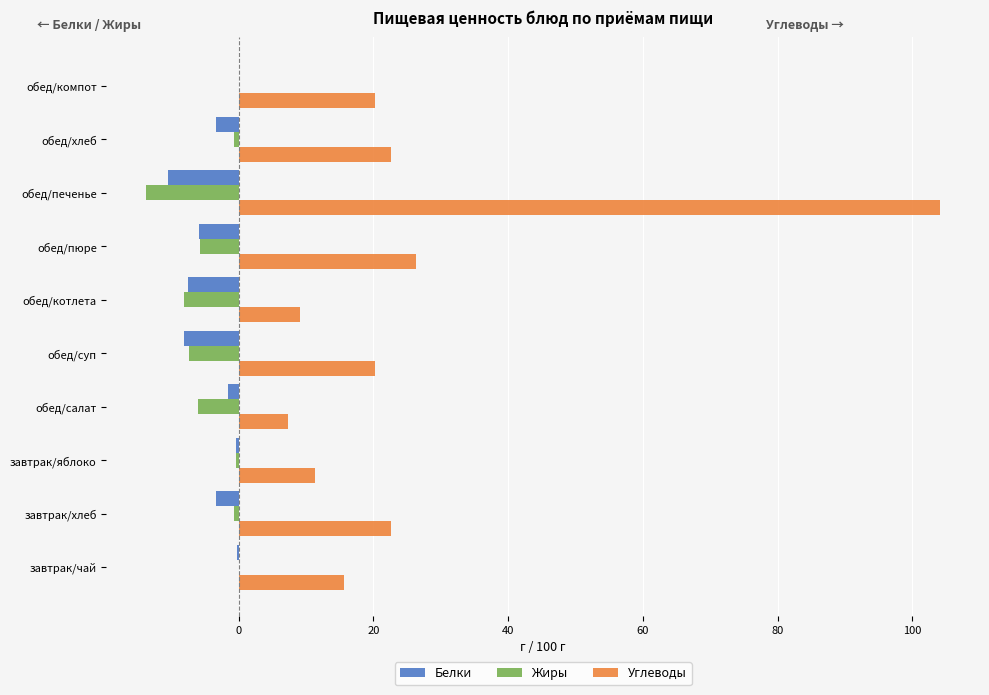

At which category does the chart reach its peak across all series?

обед/печенье